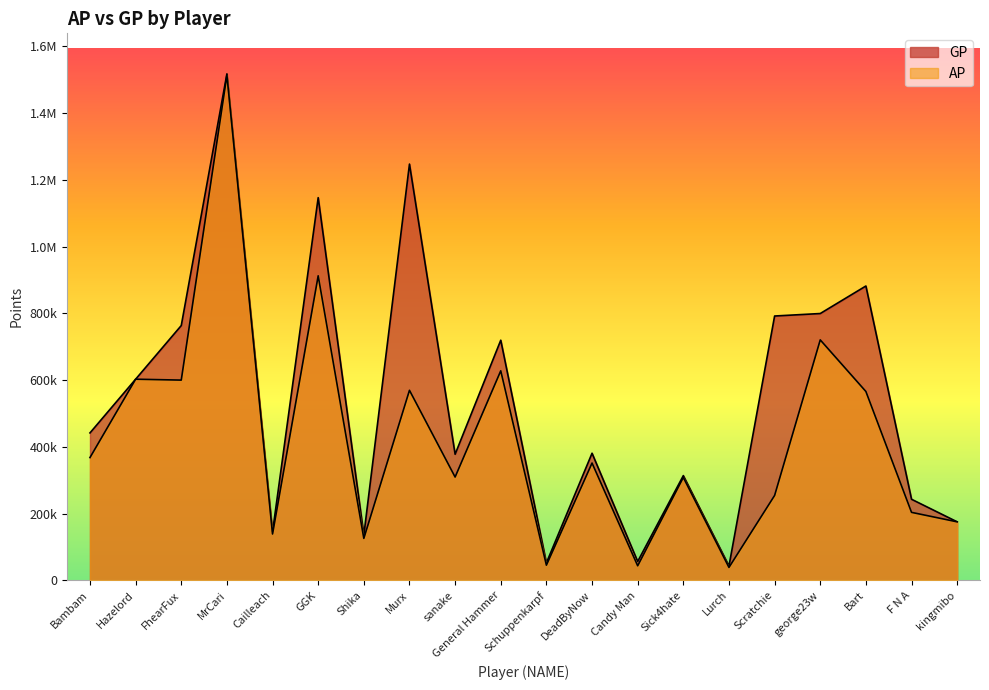

Rank the series at FhearFux from lowest to highest value.

AP, GP